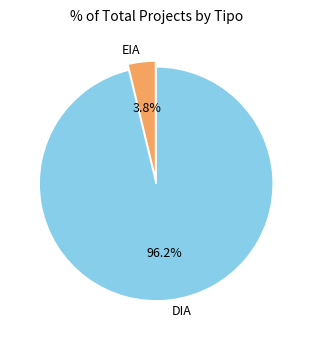

To the nearest percent, what portion does DIA represent?

96%